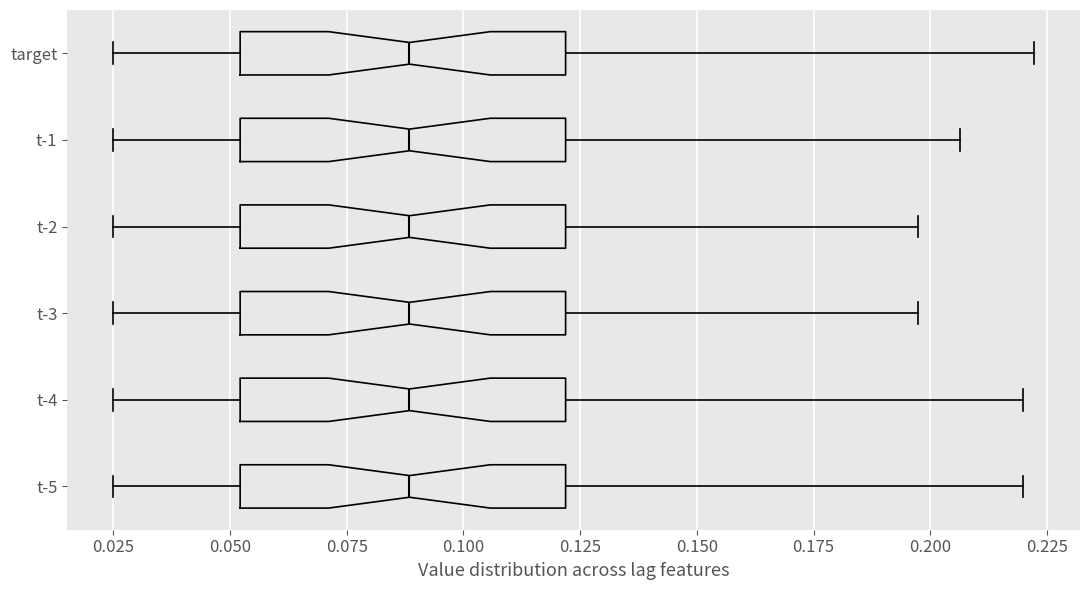

Where is the left edge of the box for target on the x-axis? The values are not printed on the chart, so give them approximately, as read against the axis.

0.050